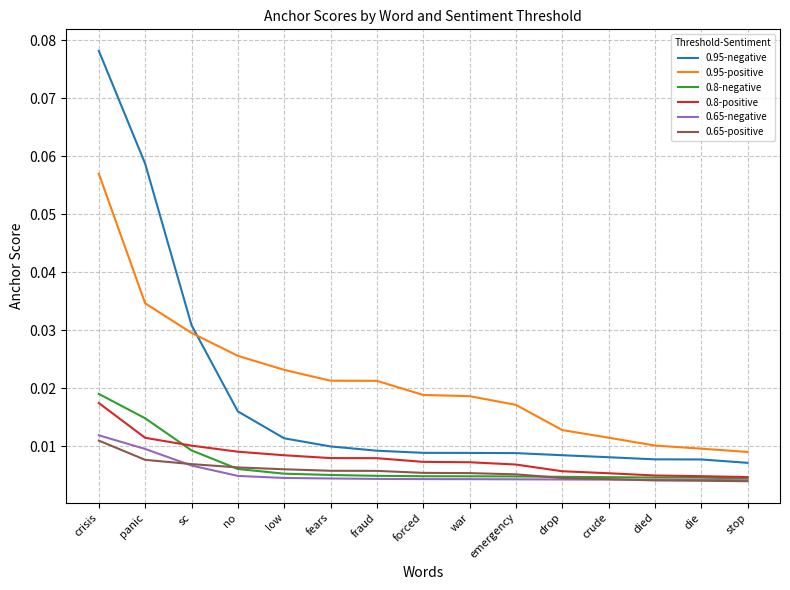

Is this an area chart (filled region under the line)?

No